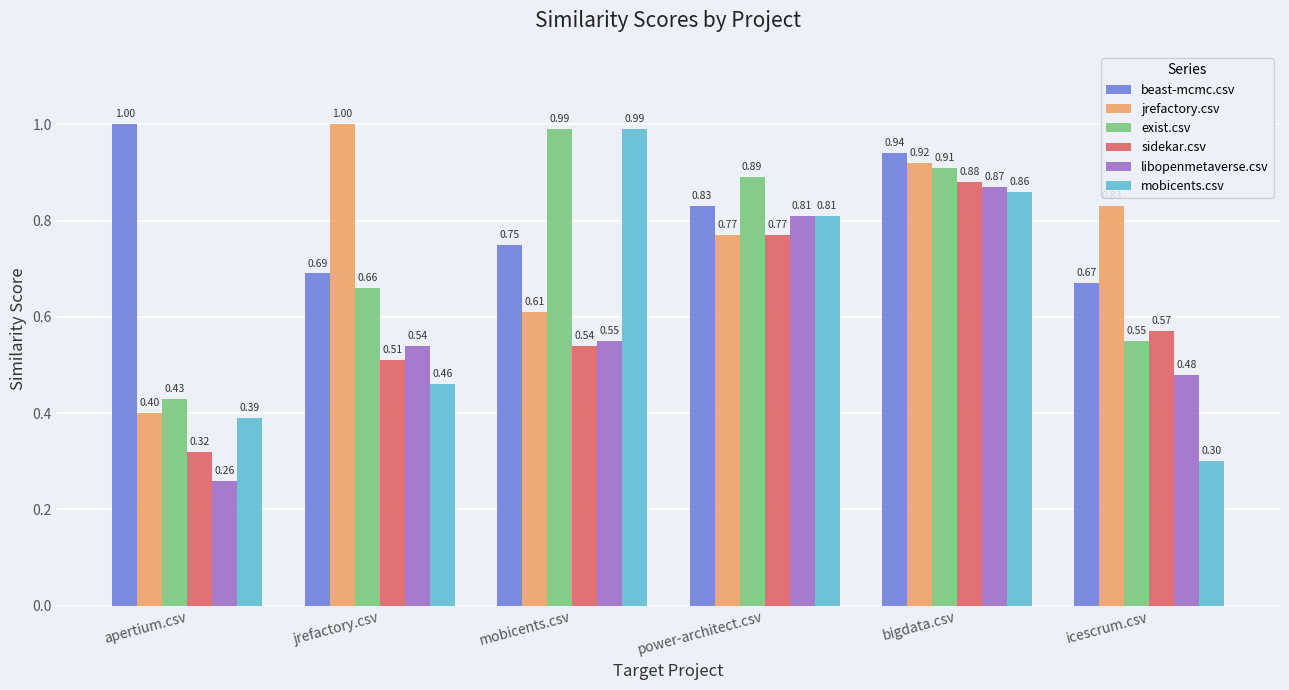

The sidekar.csv series shows 0.8 at mobicents.csv. True or false?

False